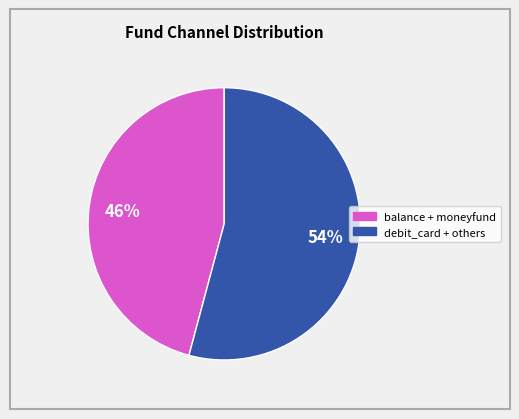

Is there a majority slice in this chart?

Yes